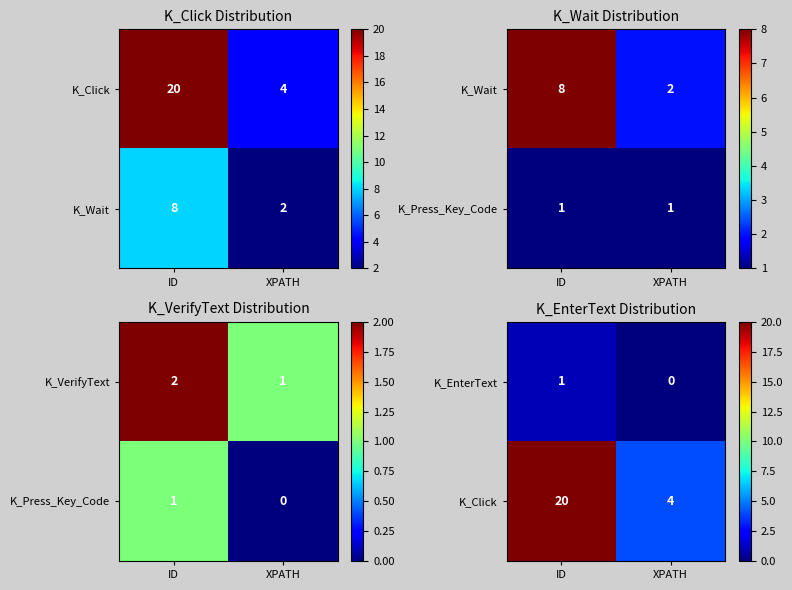

What is the total value across all series at ID?

21